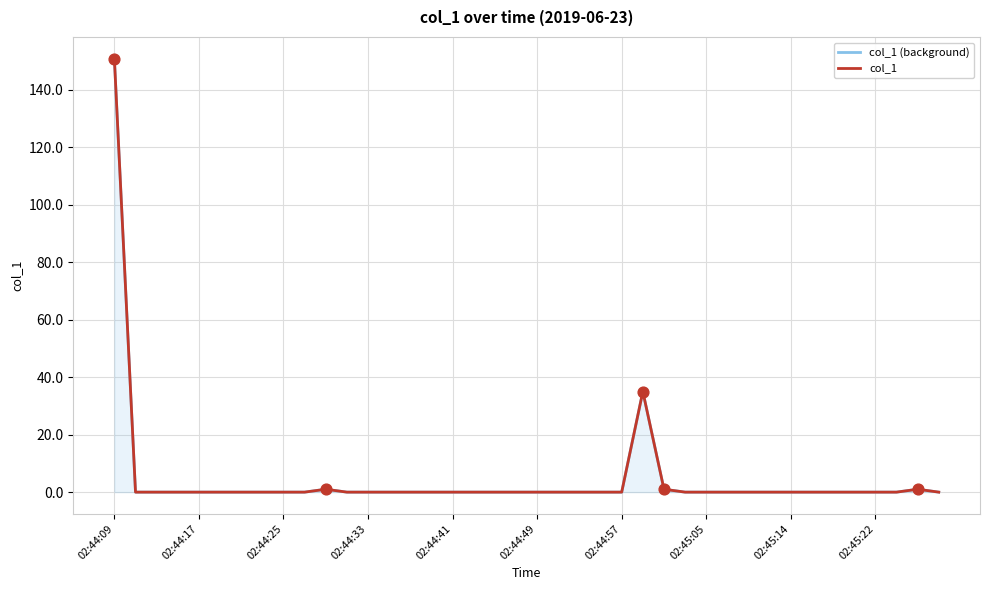

What is the total value across all series at 26?

2.0